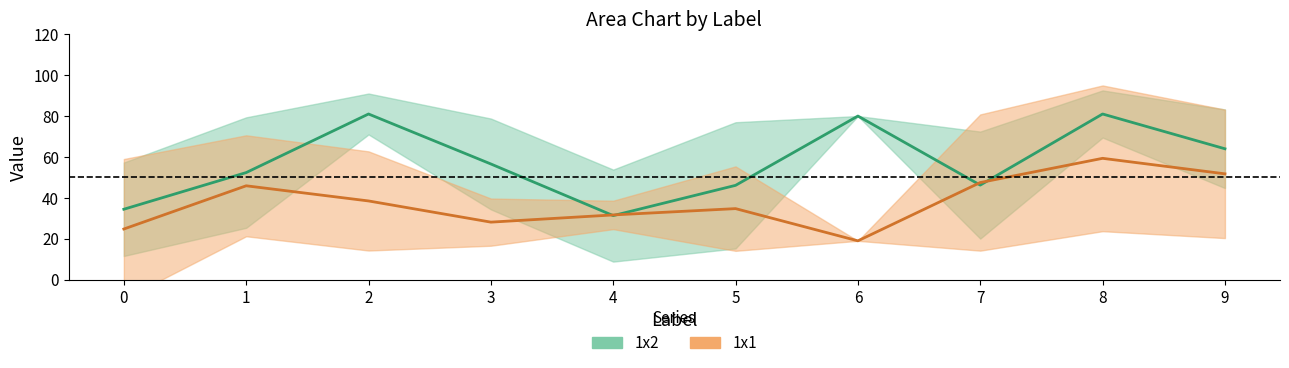

The value of 1x2_std at 2 is 7.3. True or false?

False